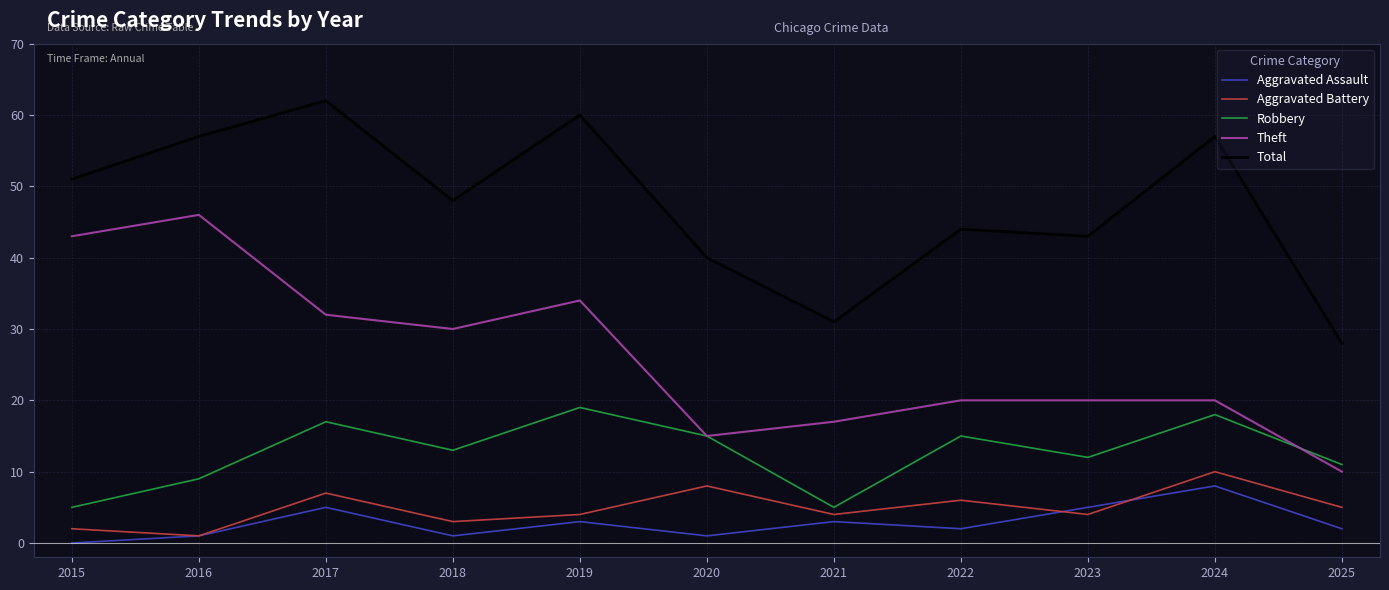

Where is the first local maximum for Robbery?

2017